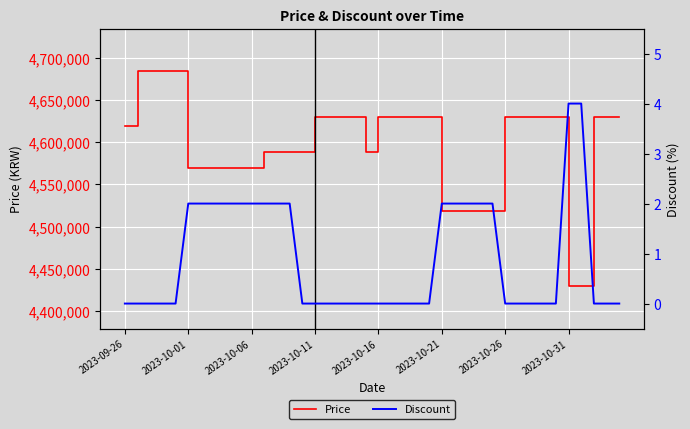

Count the Discount values in the range 0 to 2.

38